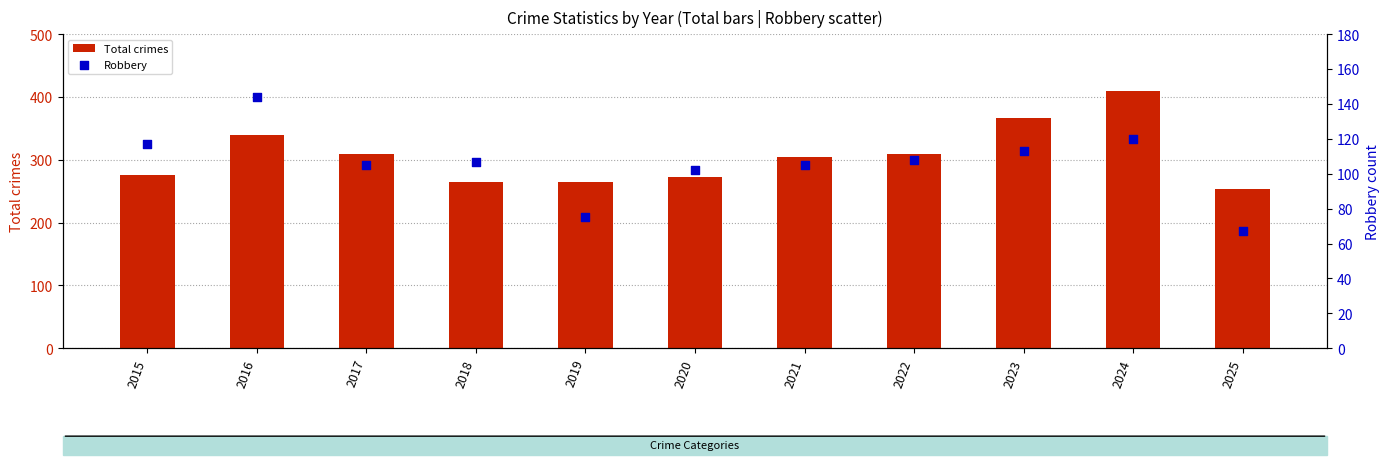

Which series has the widest spread of Y values?

Total crimes